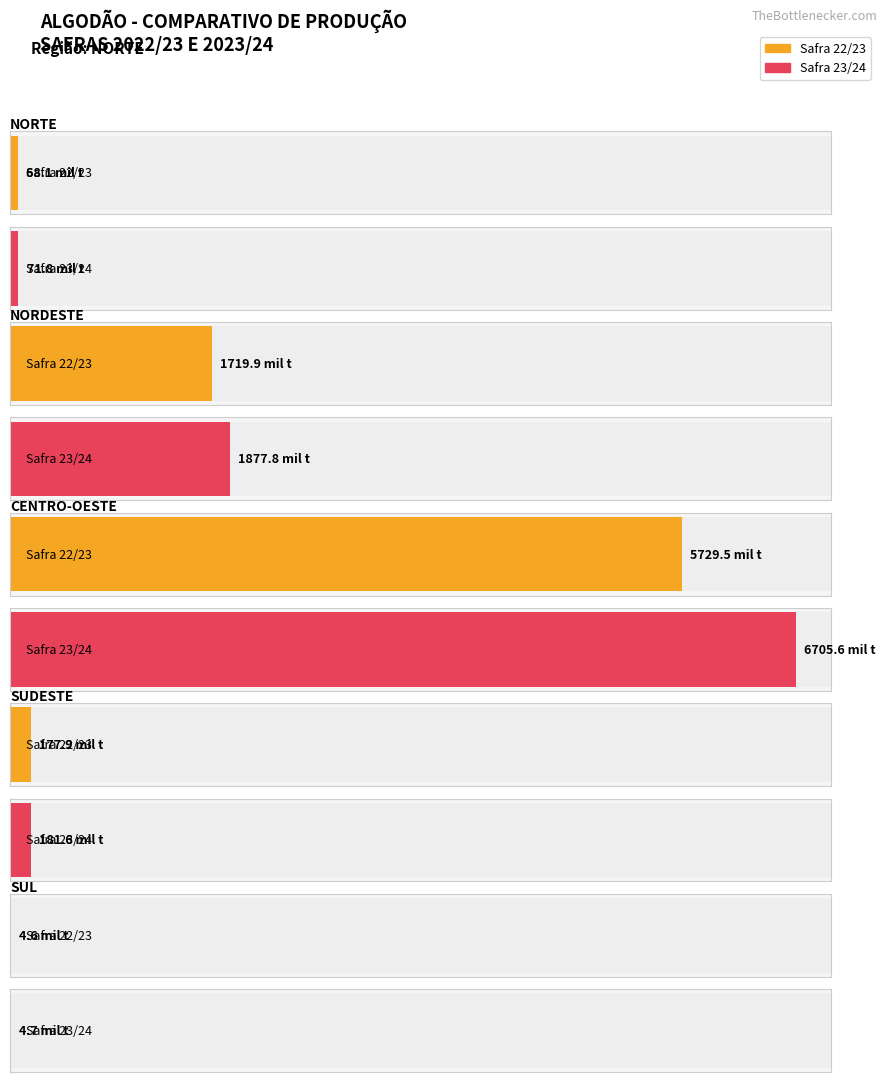

Reading left to right, what are all the values shown in this chart?

Safra 22/23 - Algodao em Caroco: NORTE=68.1	NORDESTE=1719.9	CENTRO-OESTE=5729.5	SUDESTE=177.9	SUL=4.6
Safra 23/24 - Algodao em Caroco: NORTE=71.8	NORDESTE=1877.8	CENTRO-OESTE=6705.6	SUDESTE=181.6	SUL=4.7